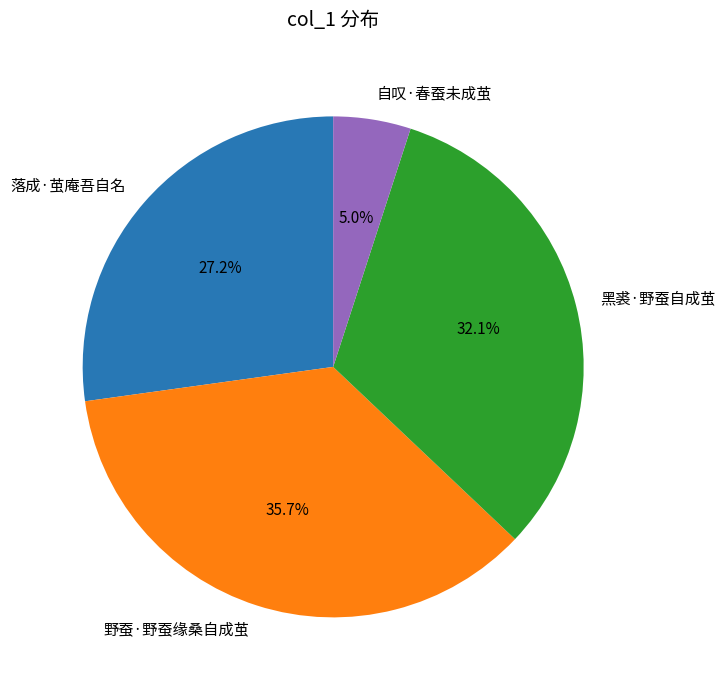

Do 自叹·春蚕未成茧 and 黑裘·野蚕自成茧 together represent more than half of the pie?

No